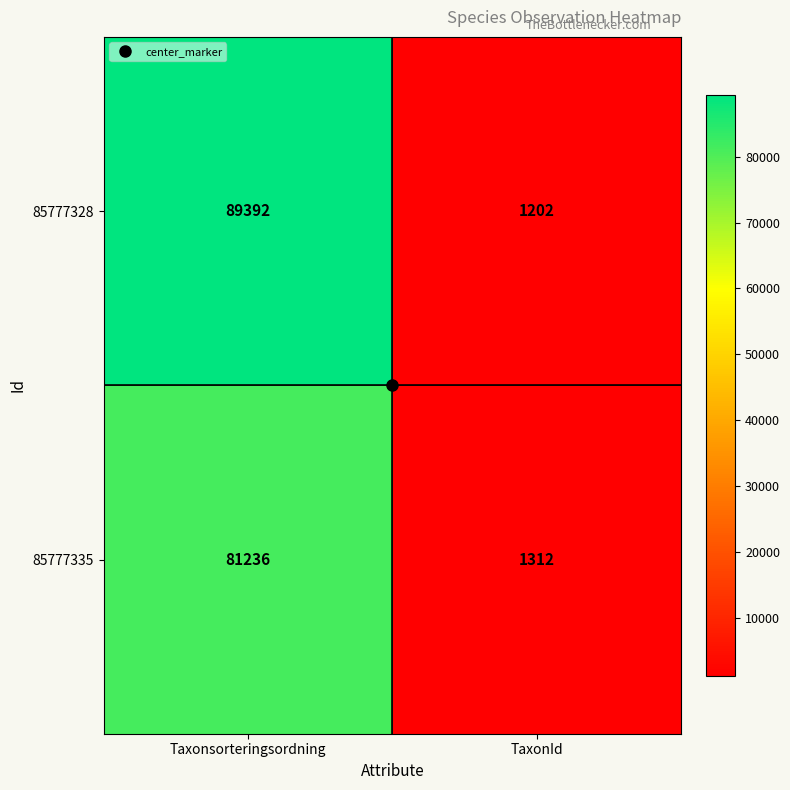

The 85777328 series shows 714 at TaxonId. True or false?

False